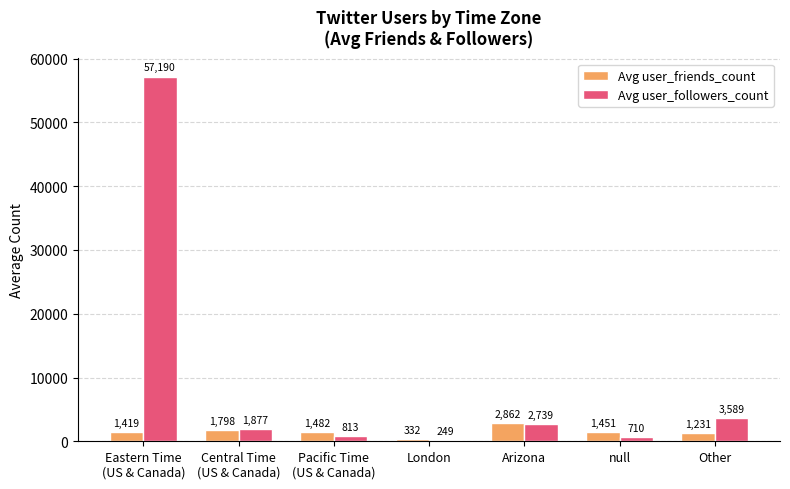

At which label does Avg user_friends_count first exceed 1451?

Central Time
(US & Canada)